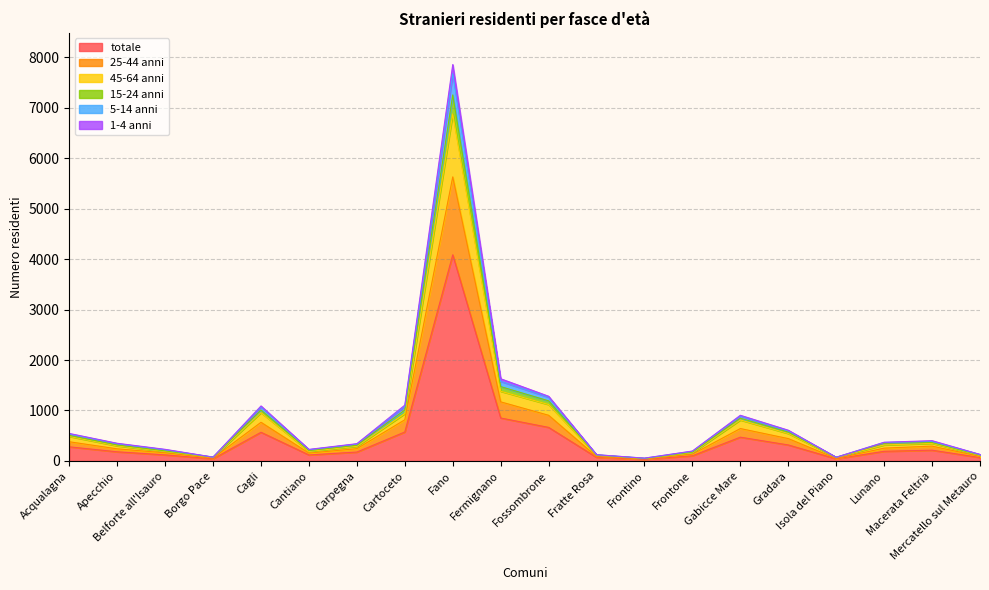

What is the total value across all series at Mercatello sul Metauro?

129